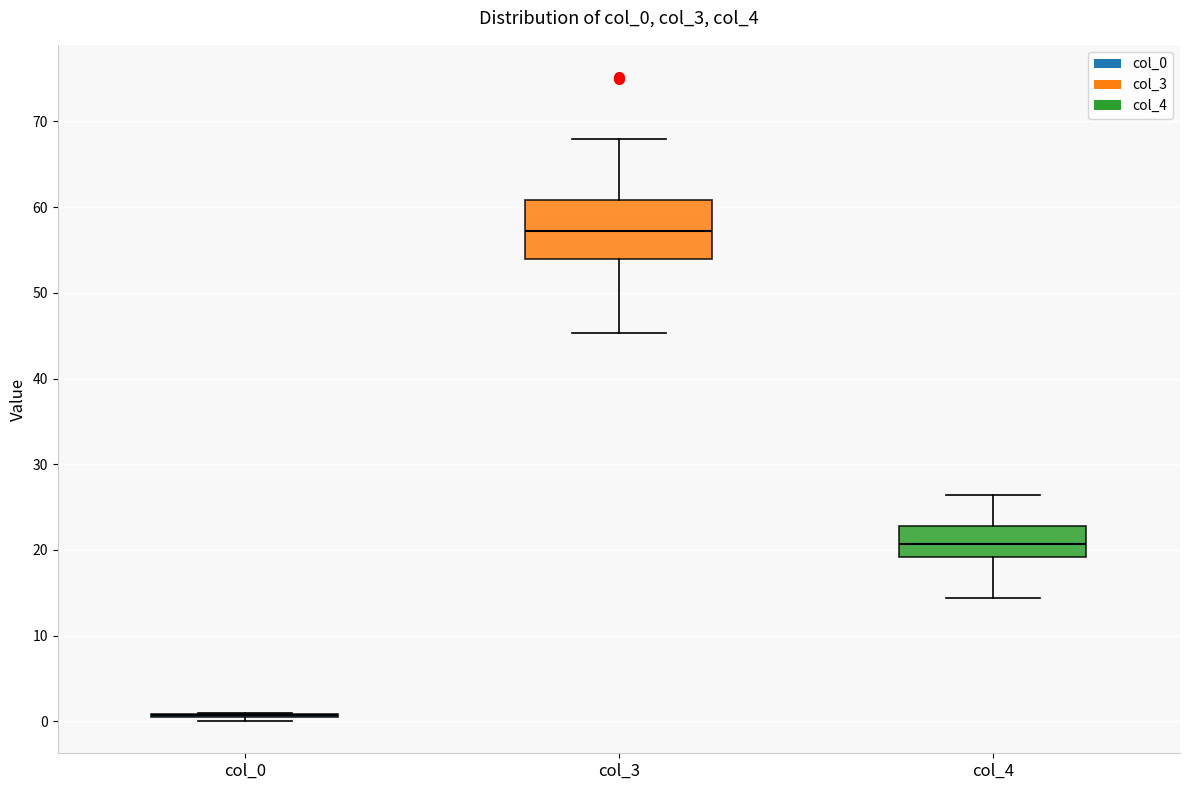

Reading left to right, transcribe this box plot: for each box, give where its median line is, the range the box spans, and where its two whiskers end, as read against the y-axis. The values are not printed on the chart, so give them approximately, as read against the axis.

col_0: box collapsed to a line at 1, whiskers 0 to 1
col_3: median 57, box 54 to 61, whiskers 45 to 68
col_4: median 21, box 19 to 23, whiskers 14 to 26